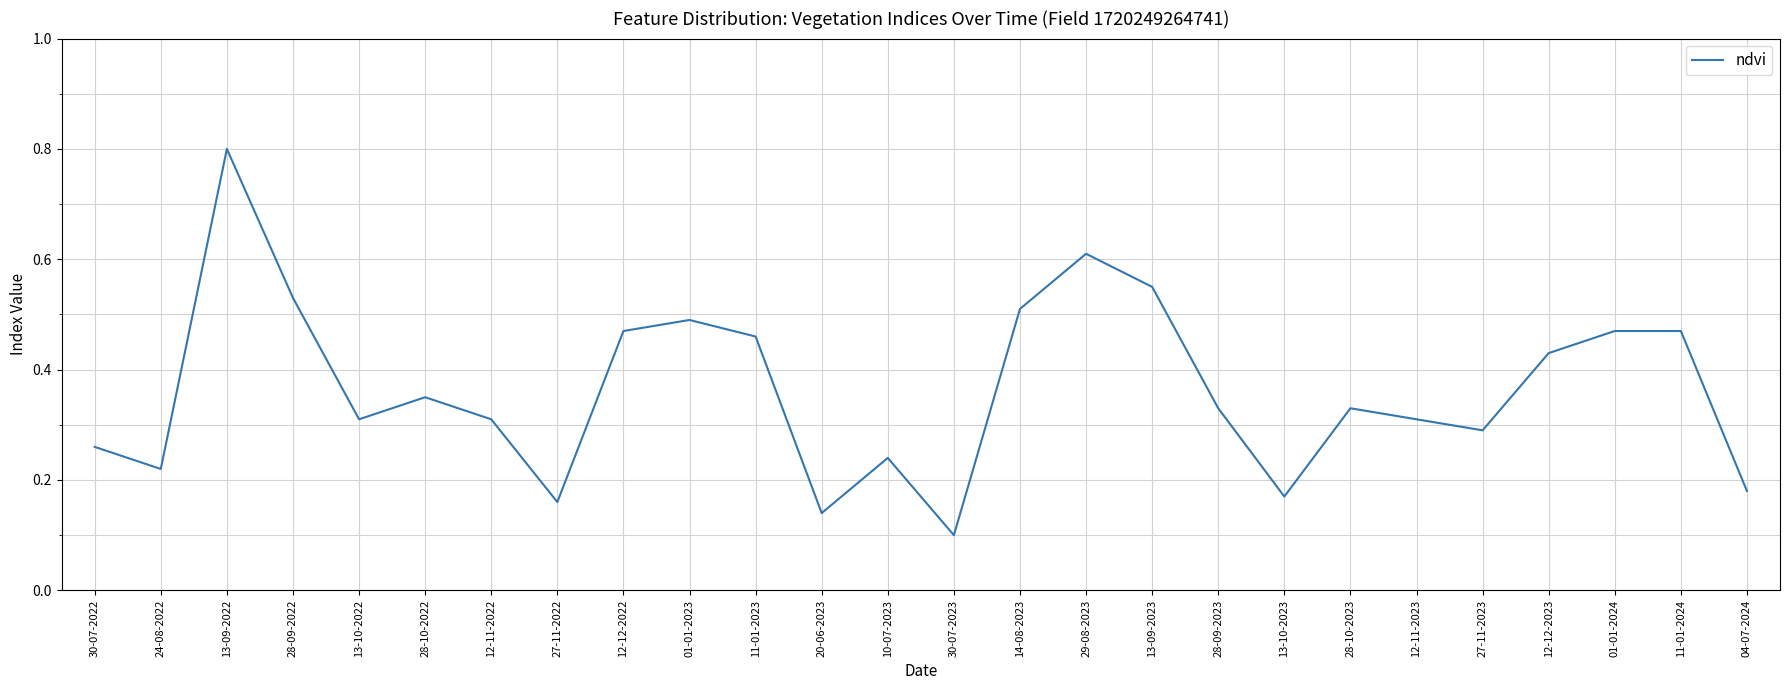

What is the difference between the maximum and minimum values?

0.7